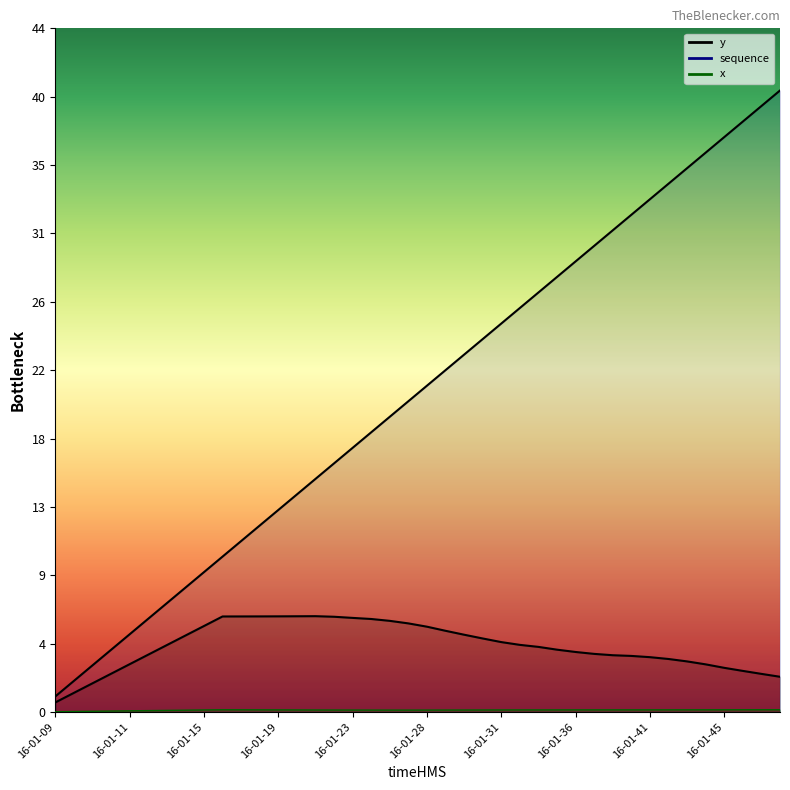

Between 16-01-11 and 16-01-35, which series saw the biggest shift?

sequence